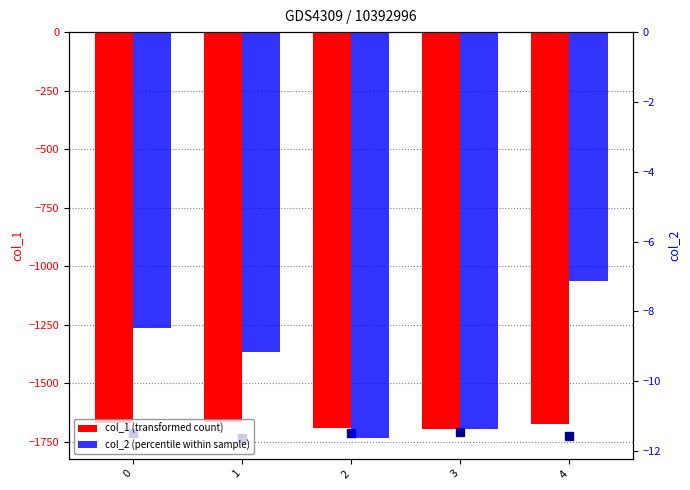

What is the value of the col_3 (scaled) bar at the 5th from the left?

-1726.2